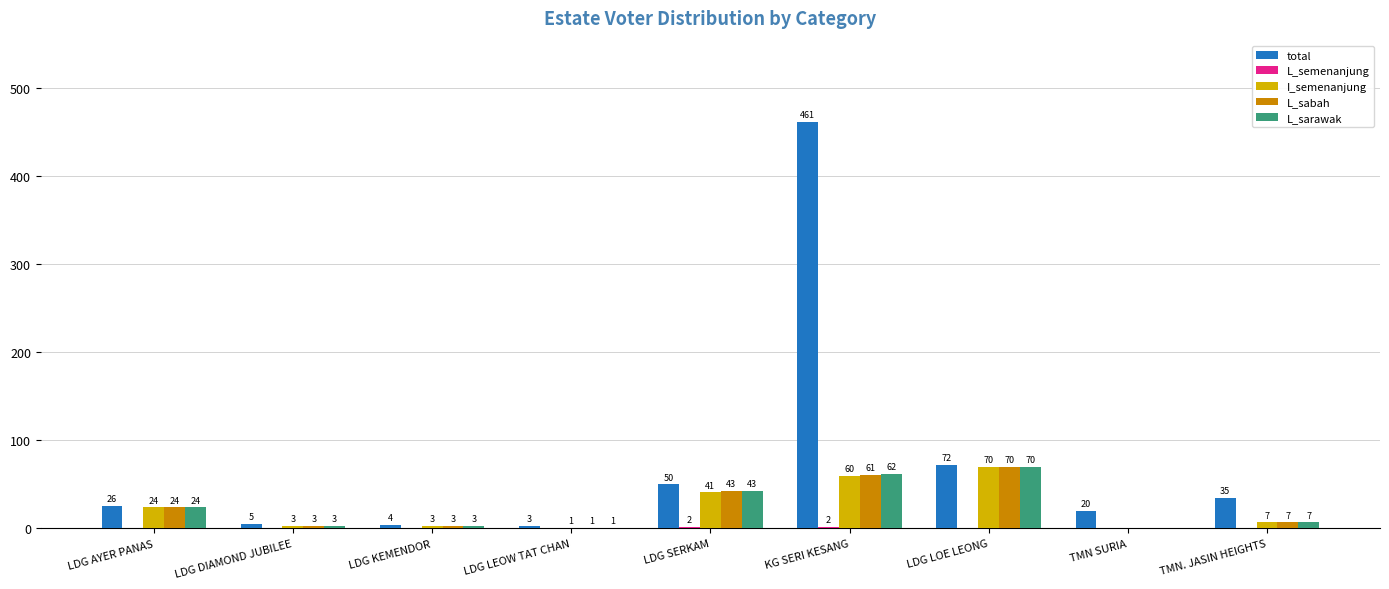

Which series changed the most between LDG DIAMOND JUBILEE and TMN. JASIN HEIGHTS?

total